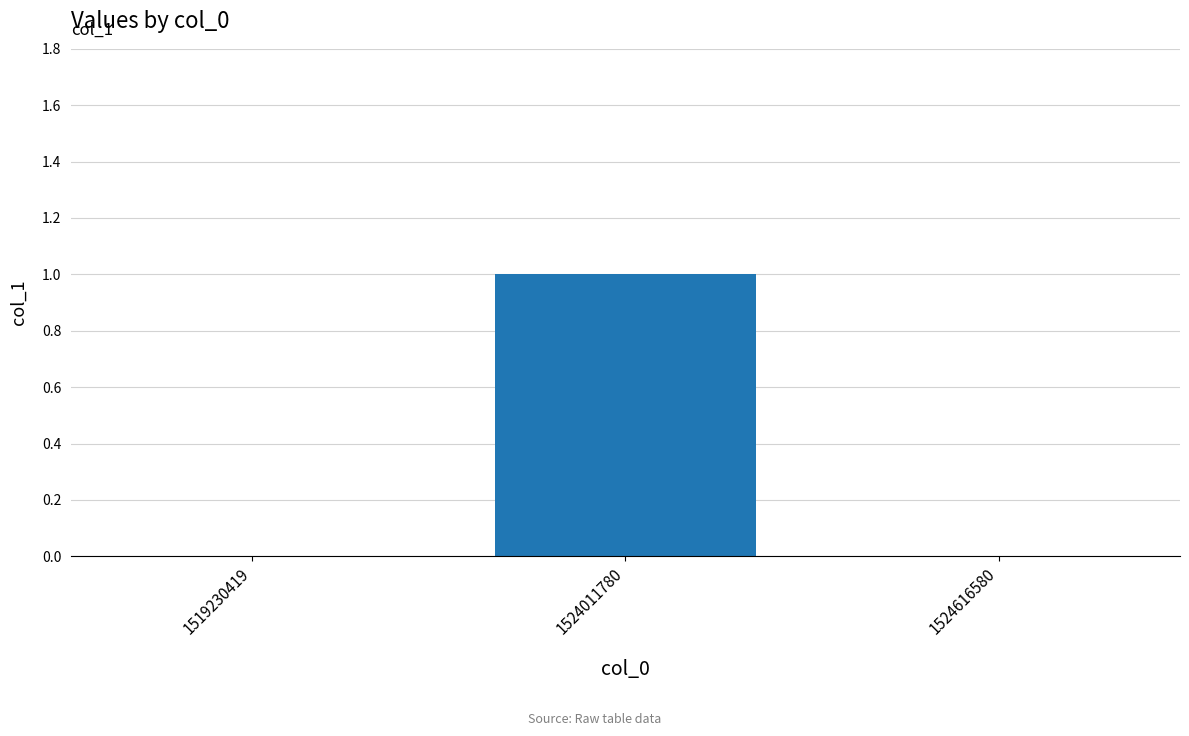

How many series are shown in this chart?

1